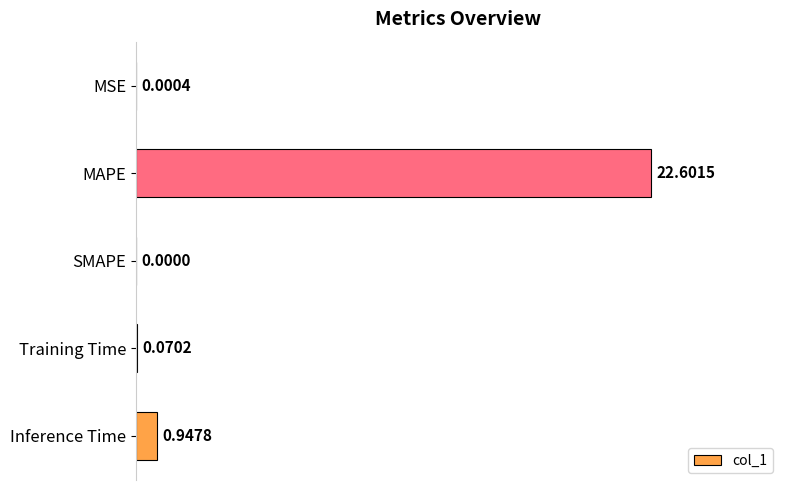

What is the sum of the values at MAPE and Inference Time?

23.5